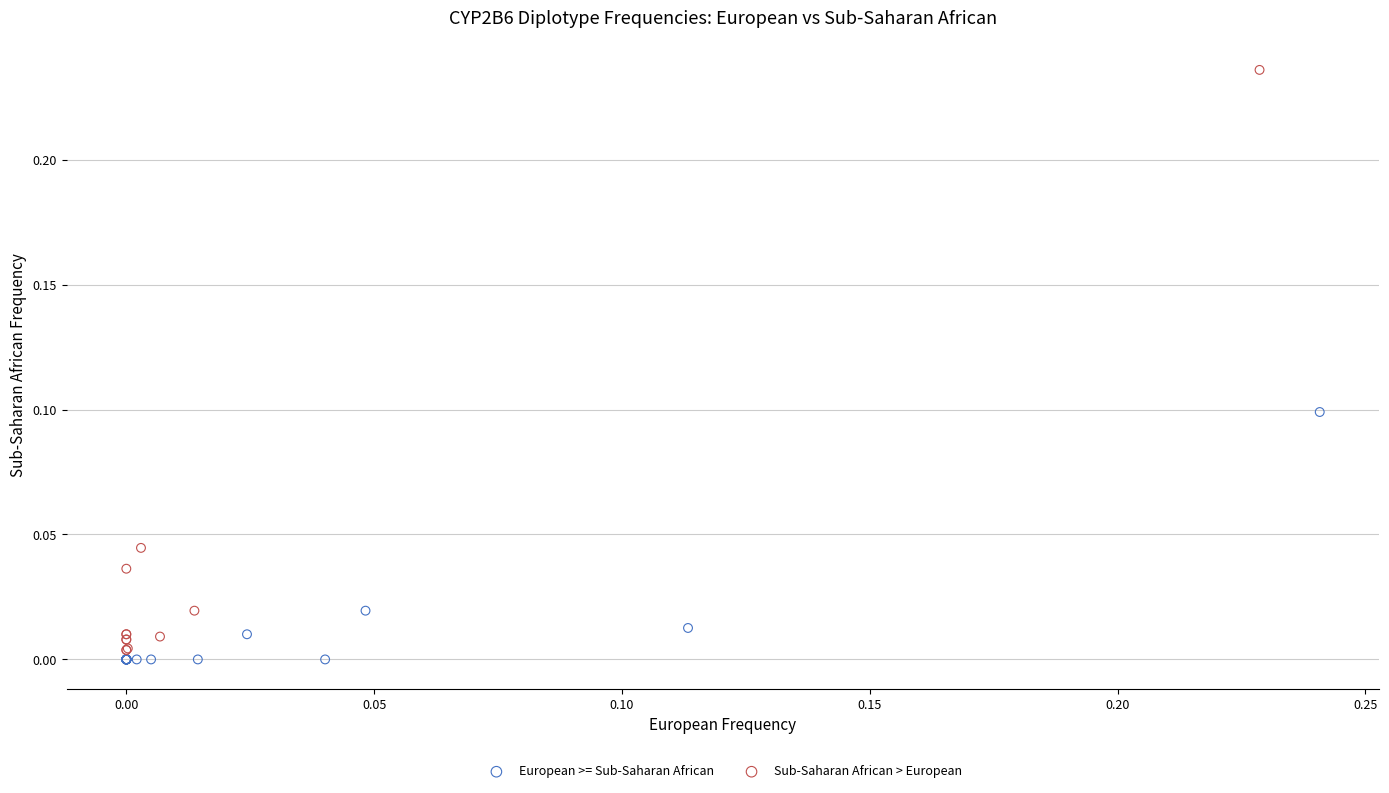

What are all the series names shown in the legend?

European >= Sub-Saharan African, Sub-Saharan African > European